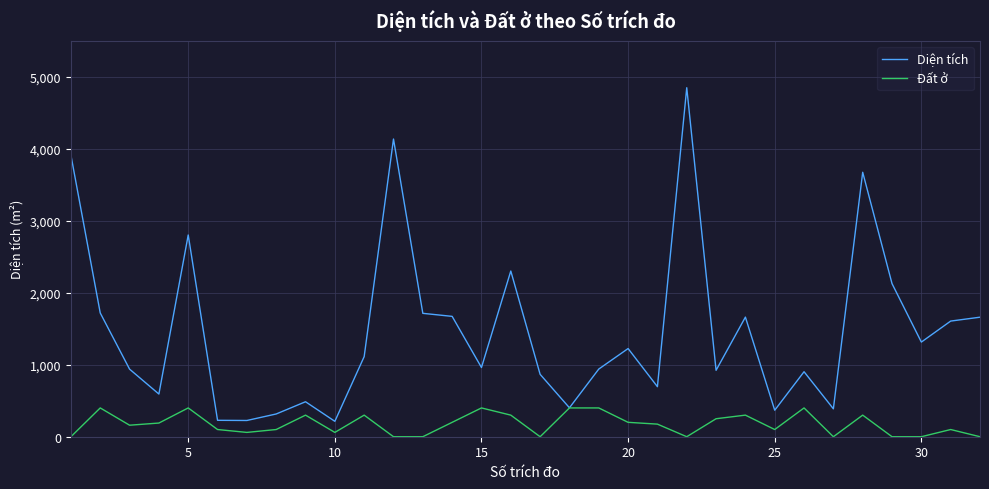

What is the average value of the Đất ở series?

174.8